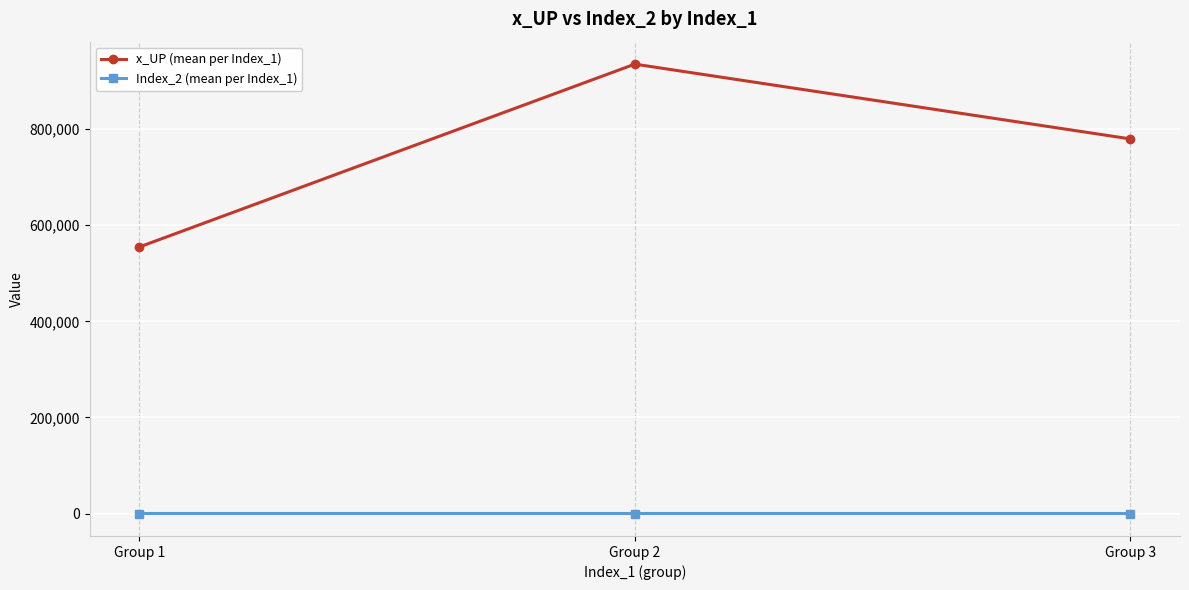

Read the Index_2 (mean per Index_1) value at Group 3.

8.3